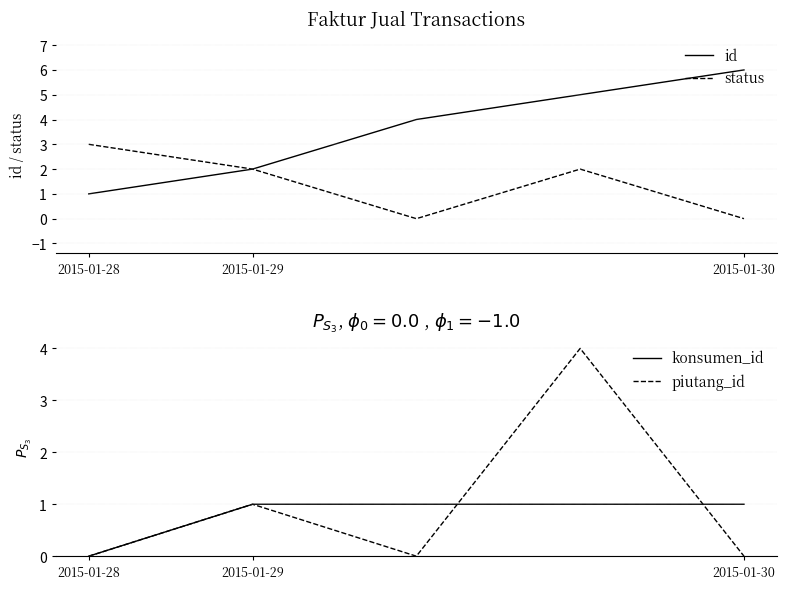

What are all the series names shown in the legend?

id, status, konsumen_id, piutang_id